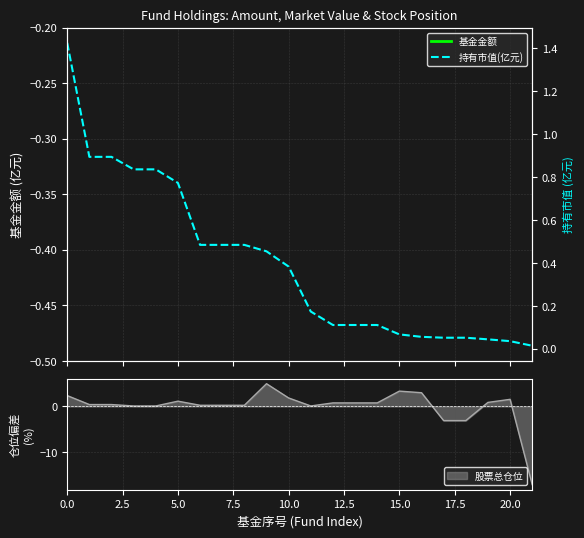

What is the maximum value shown in the chart?

35.9